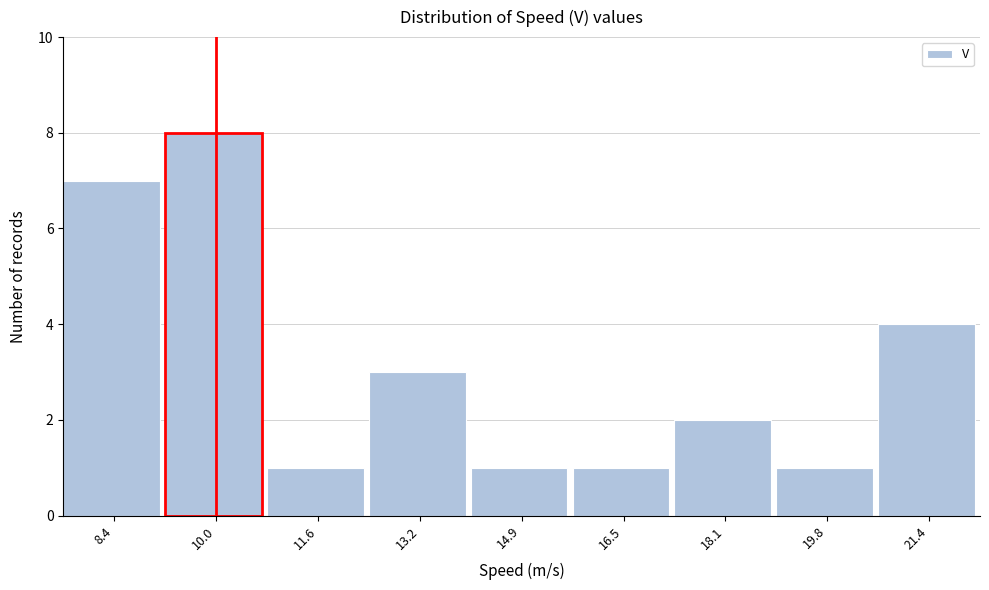

Reading right to left, extract all data points from this chart.

4	1	2	1	1	3	1	8	7